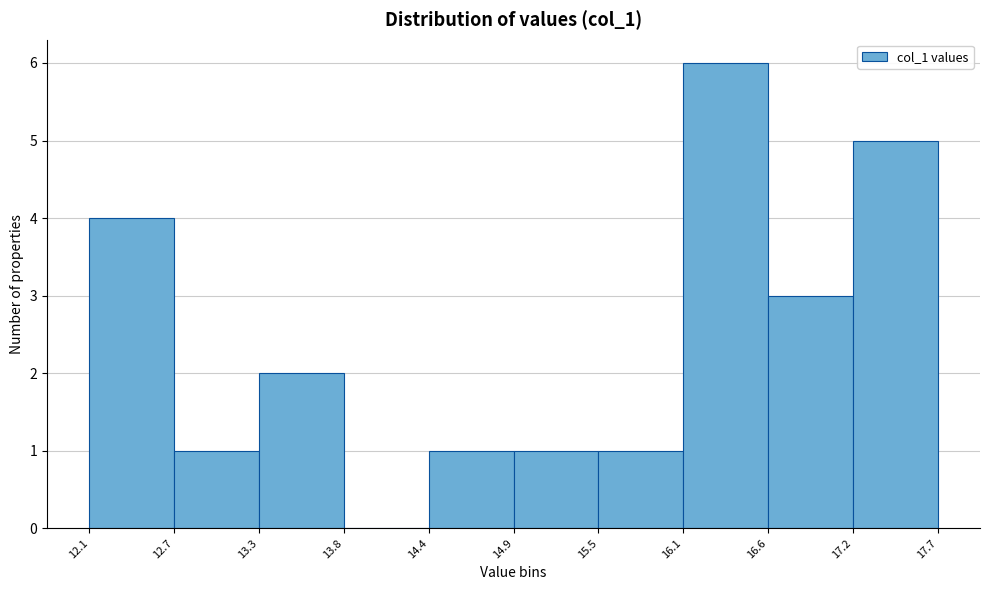

Over which range of the x-axis is the bar tallest?

16.1 to 16.6